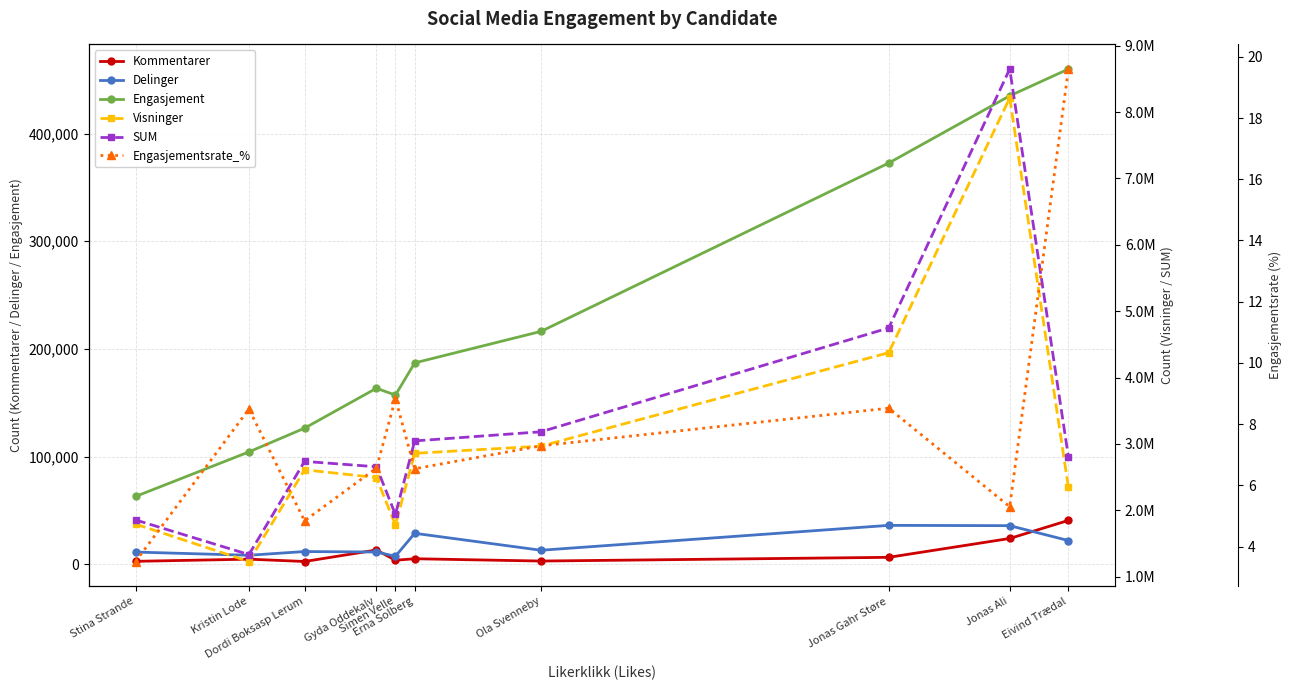

What is the difference between the maximum and second lowest values in the Visninger series?

6434825.0